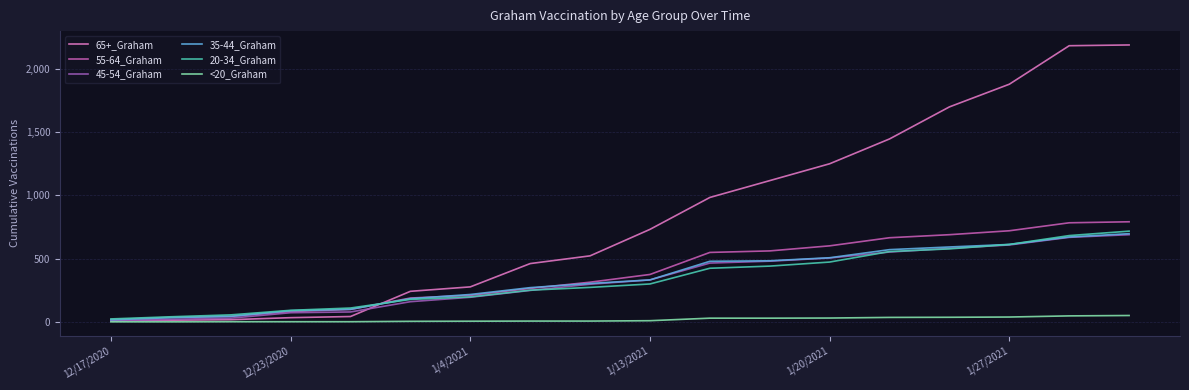

Does the chart display data point markers on the line(s)?

No